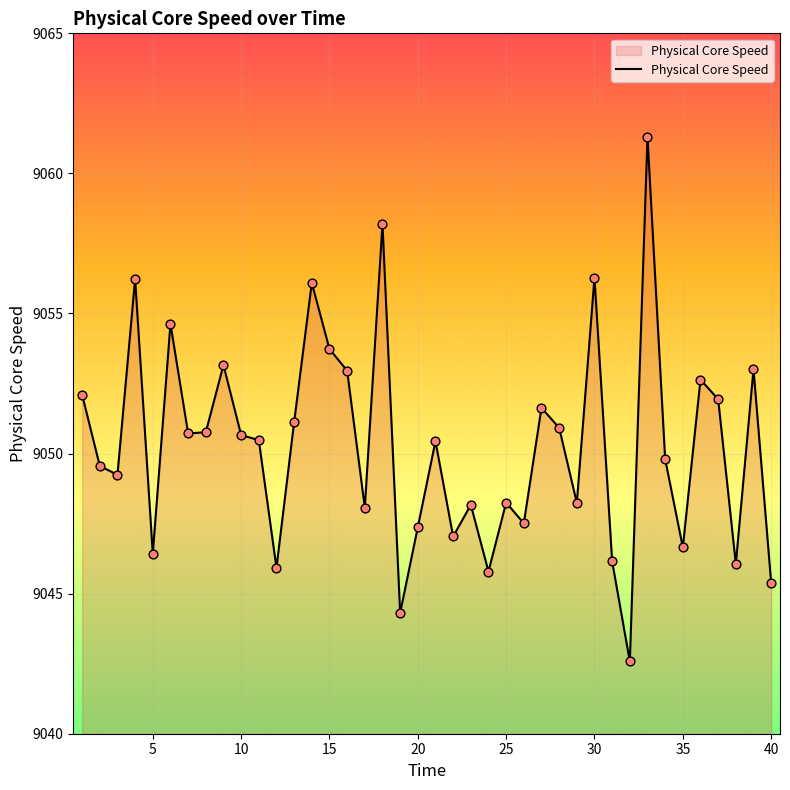

What is the difference between the maximum and minimum values?

18.7